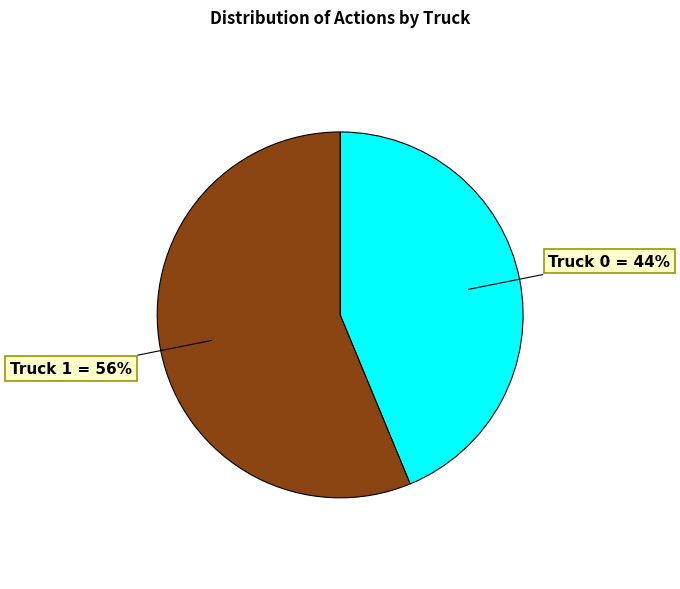

To the nearest percent, what is the average slice percentage?

50%